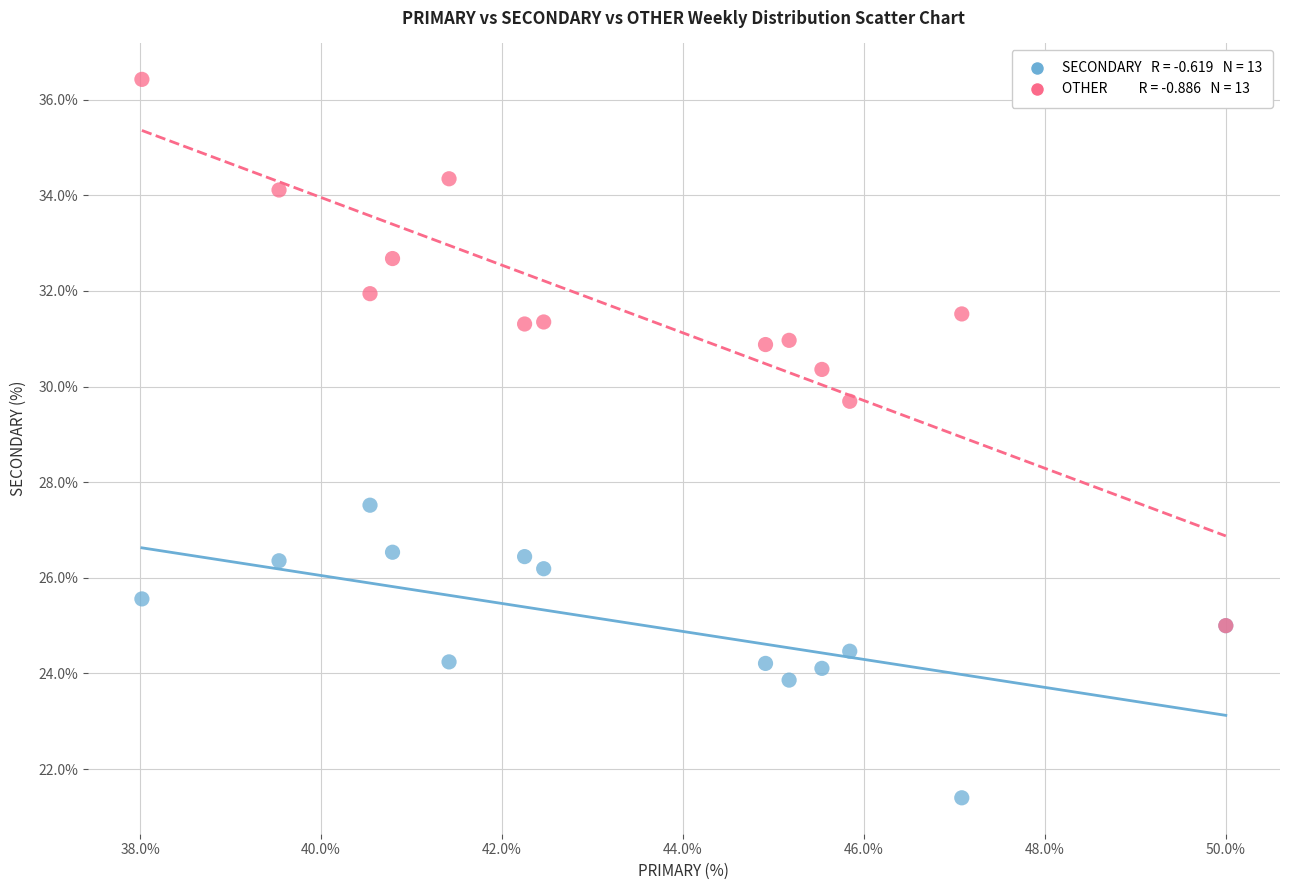

Across all series, what Y value is closest to 28?

27.5